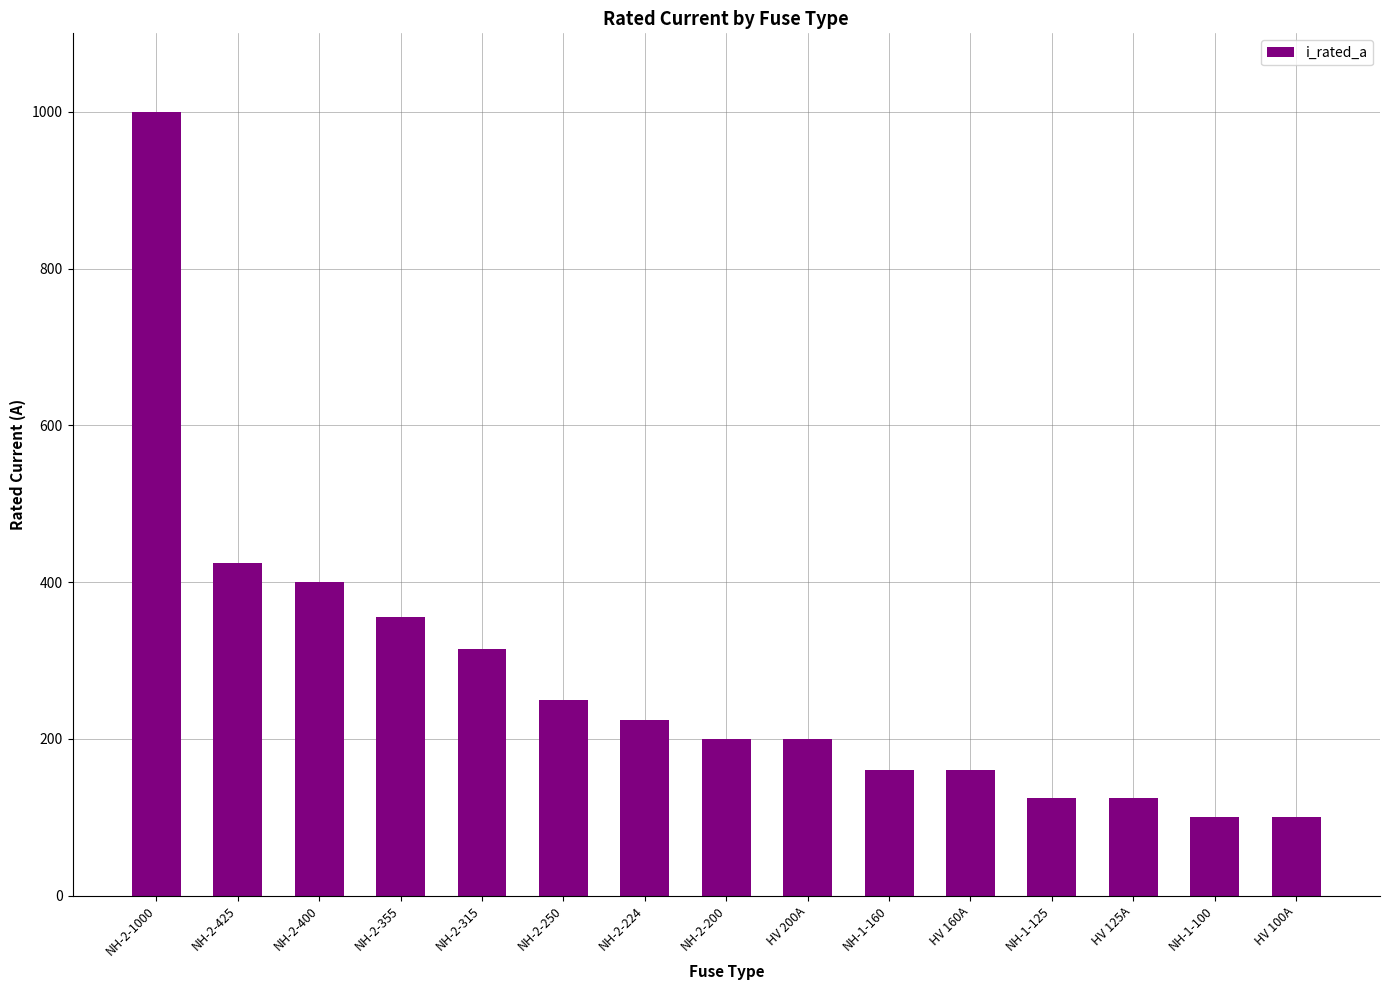

Between NH-2-400 and NH-2-315, which is larger?

NH-2-400